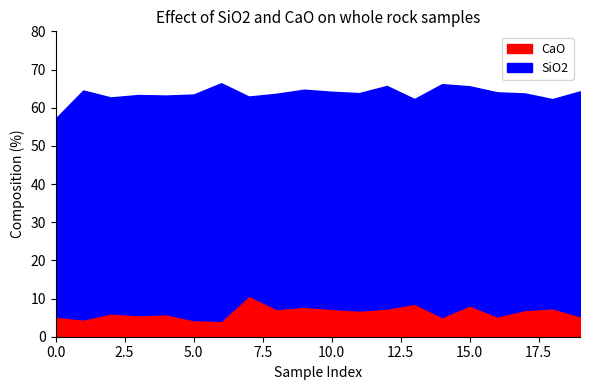

What is the difference between the maximum and minimum values in the CaO series?

6.6